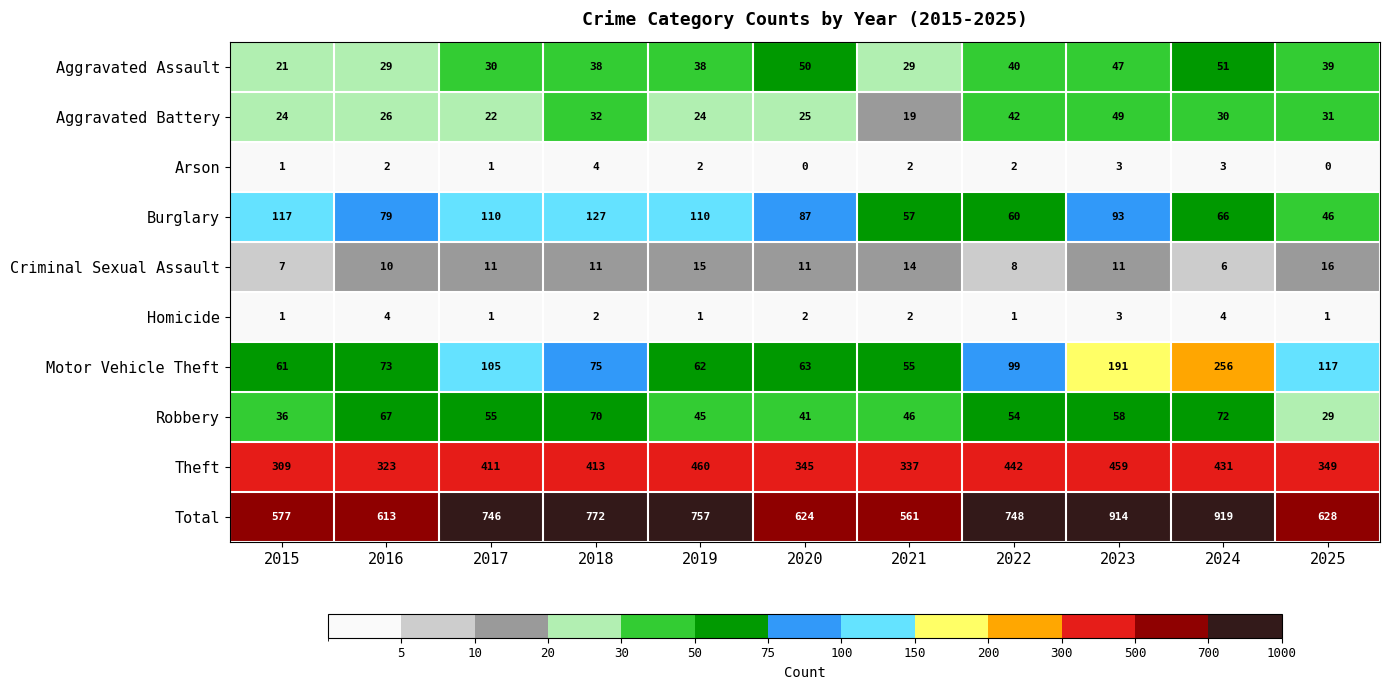

What is the maximum value shown in the chart?

919